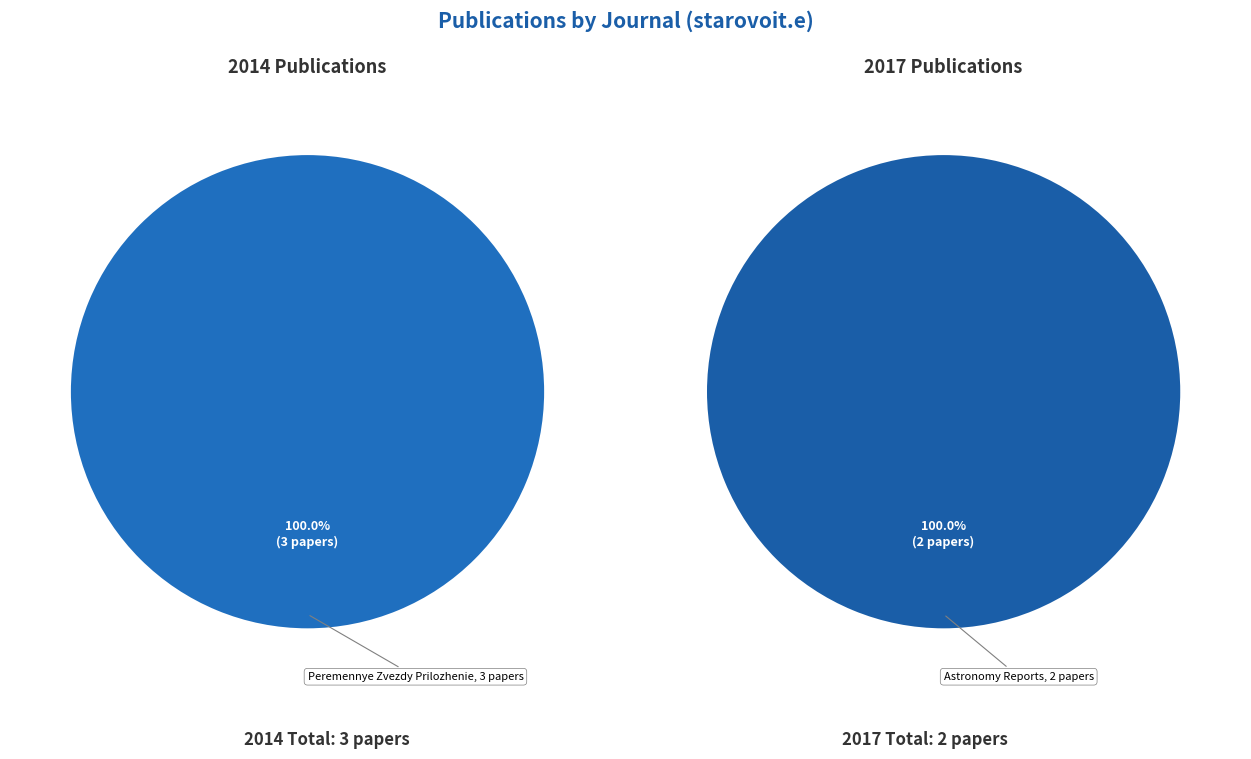

Rank the categories by value from lowest to highest.

Astronomy Reports, Peremennye Zvezdy Prilozhenie